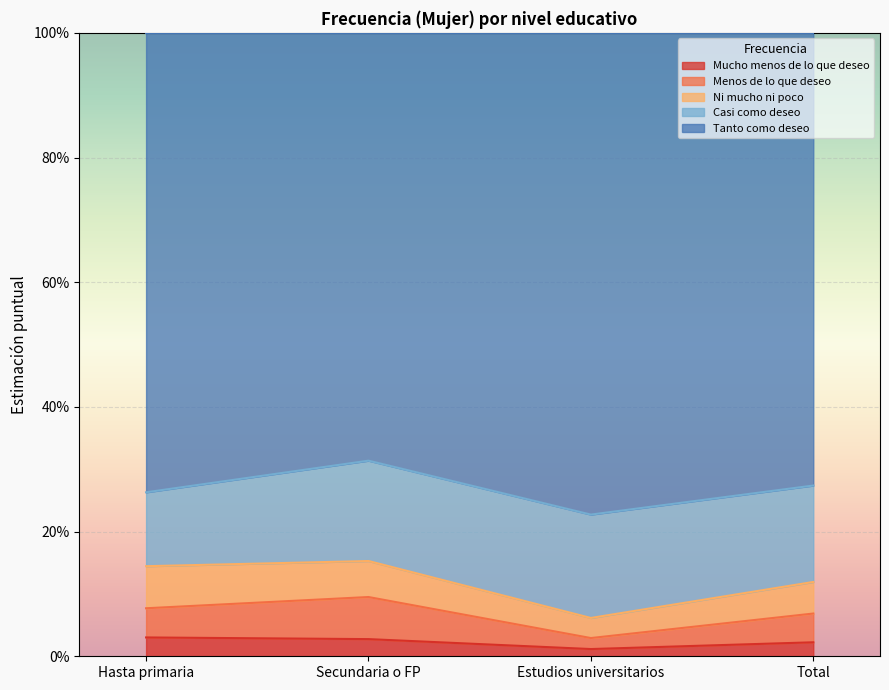

How many Mucho menos de lo que deseo values are between 0 and 1?

4